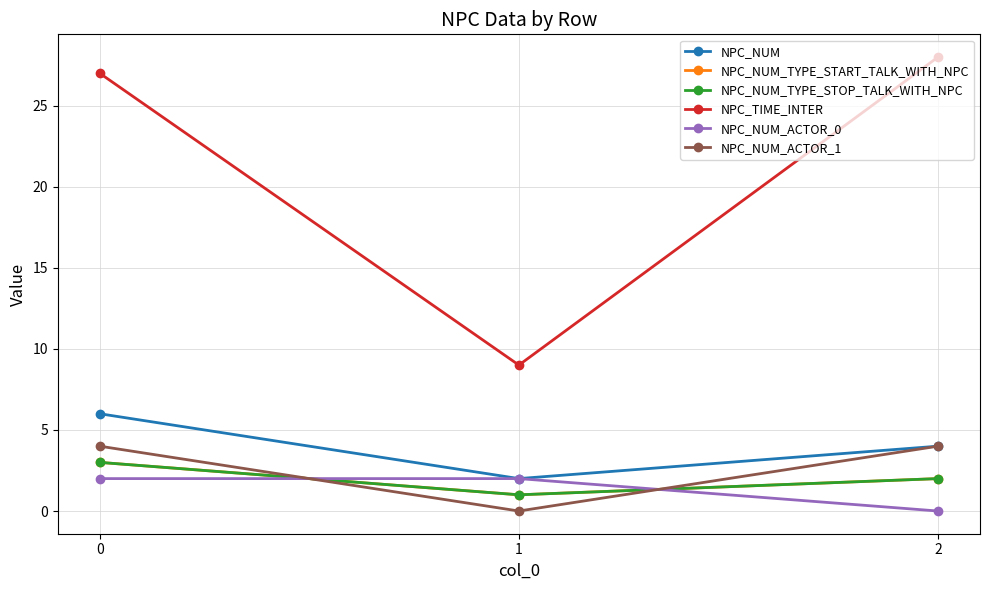

Is this an area chart (filled region under the line)?

No